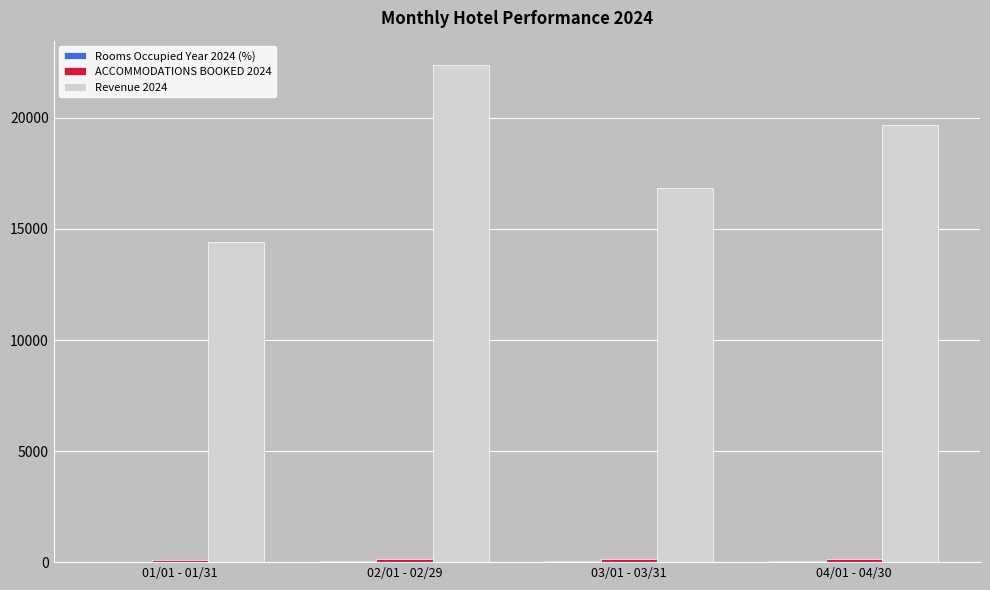

How many series are shown in this chart?

3